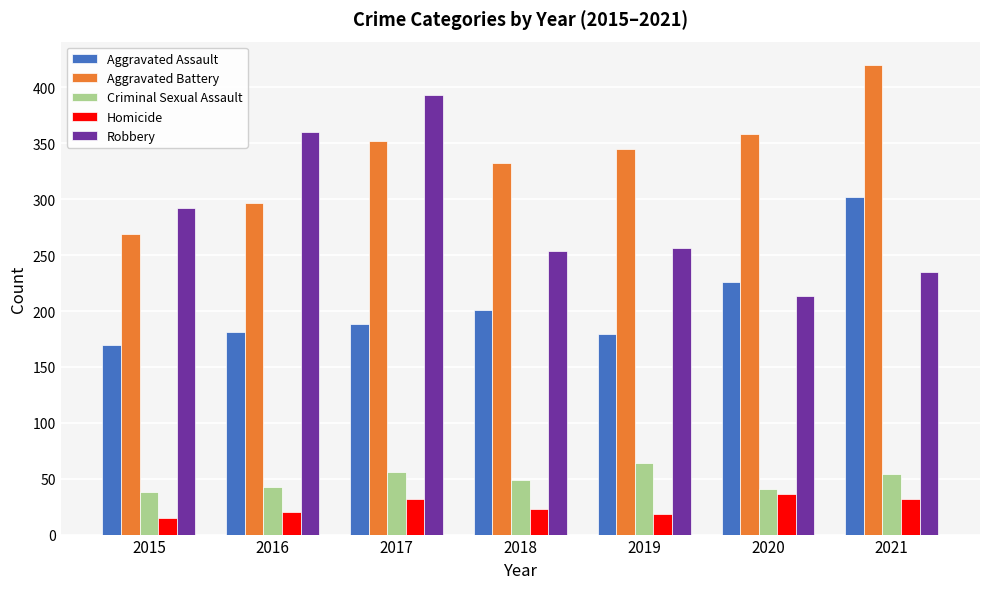

Between 2015 and 2016, which series saw the biggest shift?

Robbery